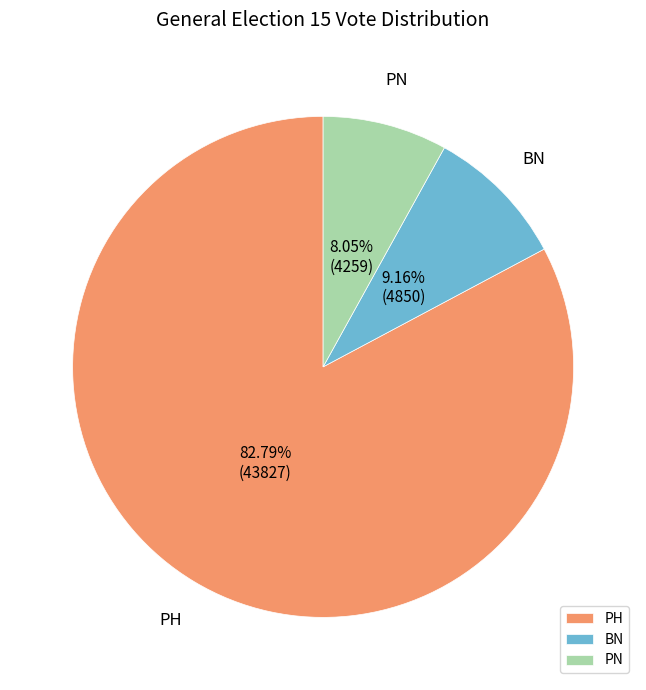

Approximately how many times larger is the value at BN compared to PN?

1.1